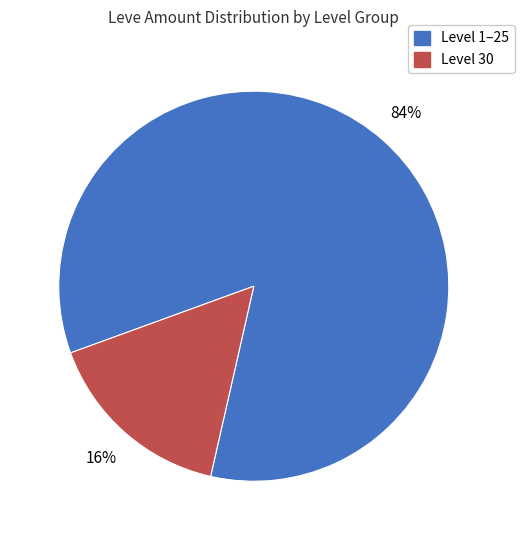

Is there any slice that represents more than half of the pie?

Yes